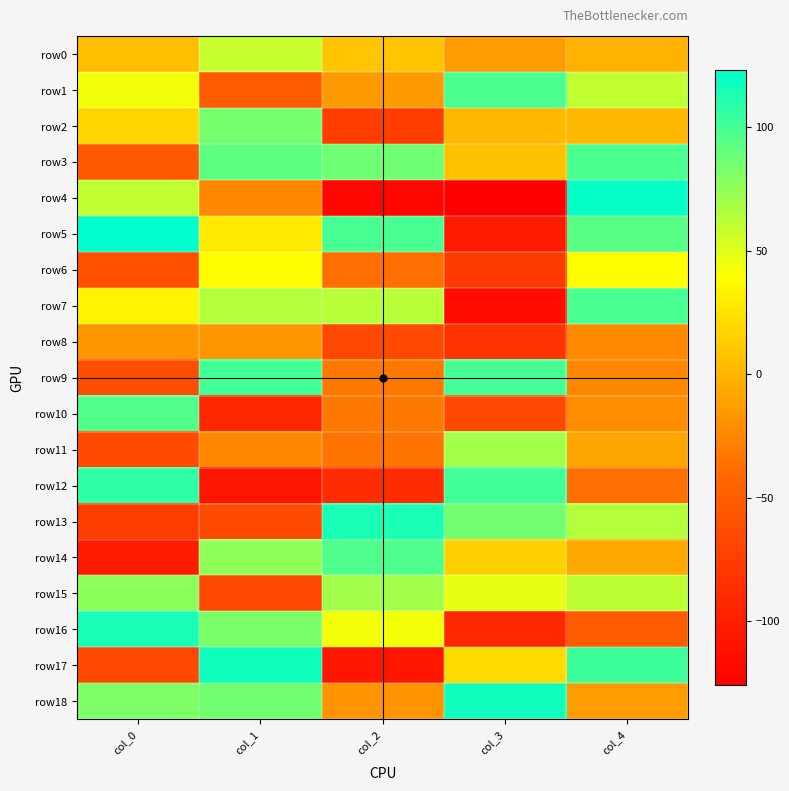

List the series in order of their peak value, lowest first.

row8, row6, row0, row11, row15, row2, row10, row14, row1, row3, row7, row9, row12, row13, row16, row17, row18, row4, row5